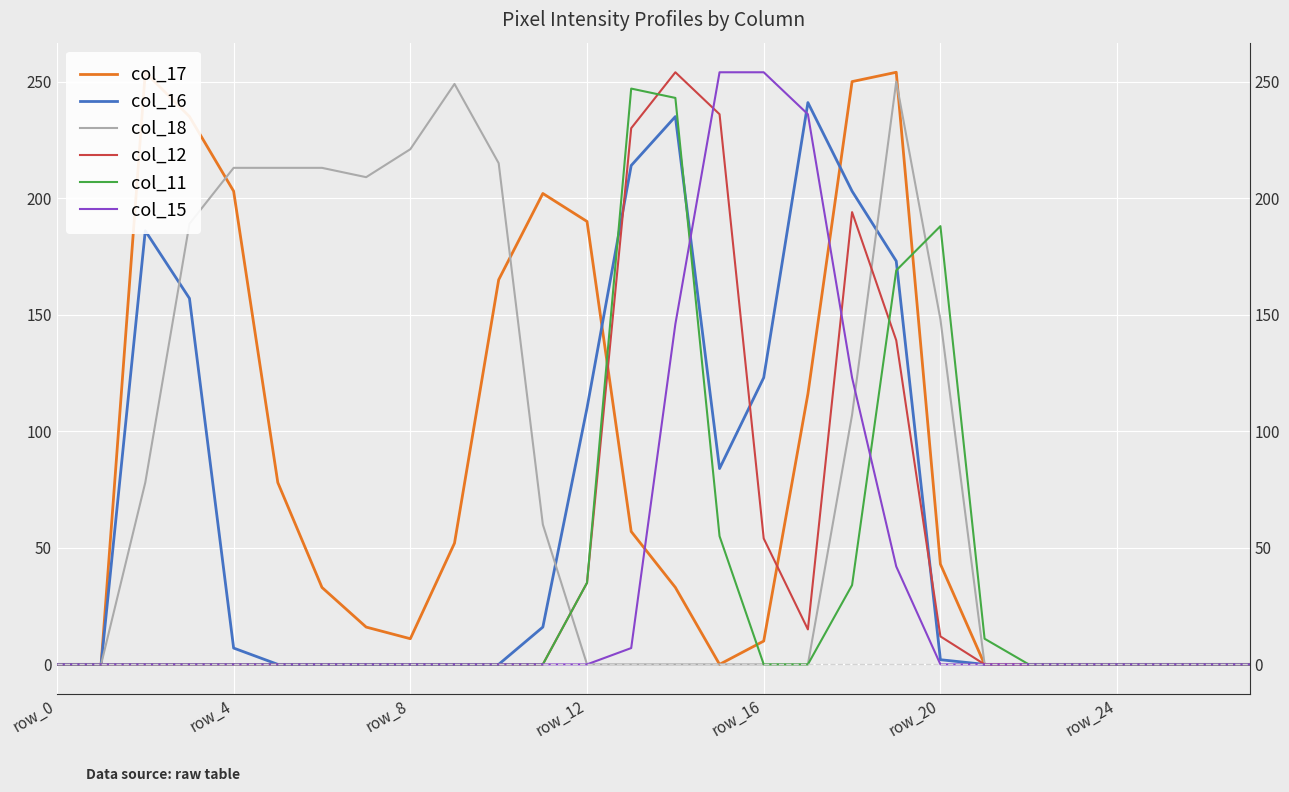

Which series has the largest total across all categories?

col_18